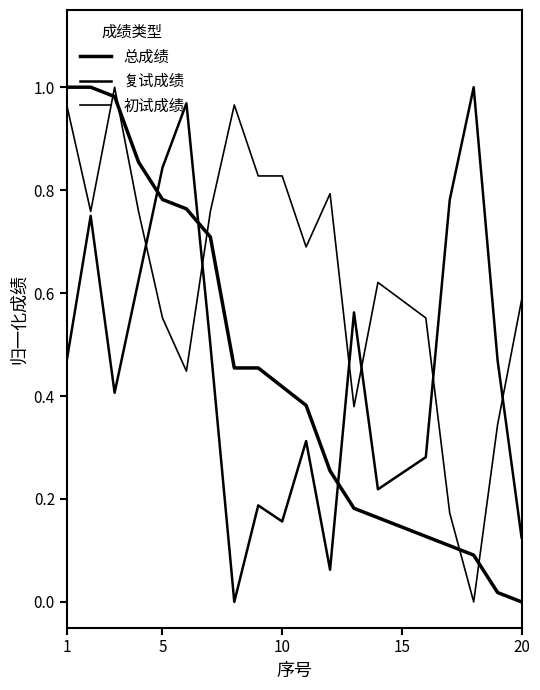

How many interior local valleys does the 初试成绩 series have?

5